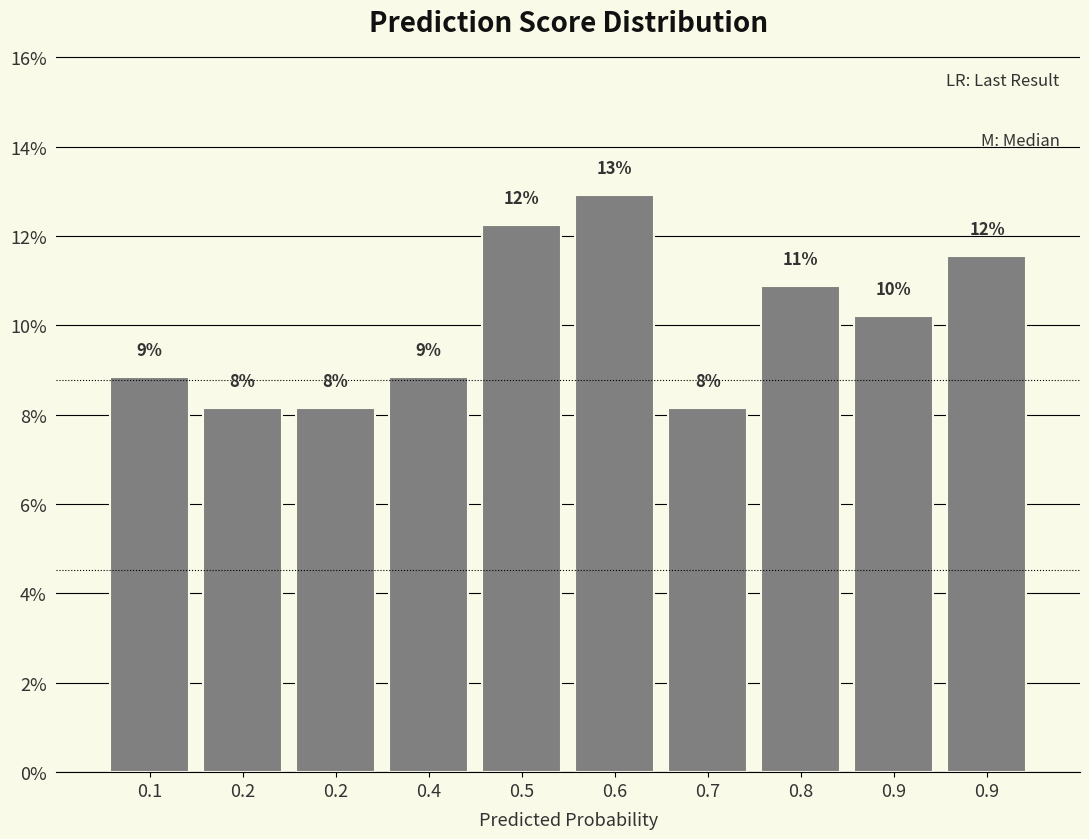

Are the bars horizontal?

No